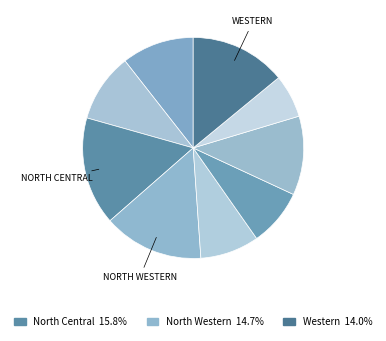

Count the number of slices in the pie.

9